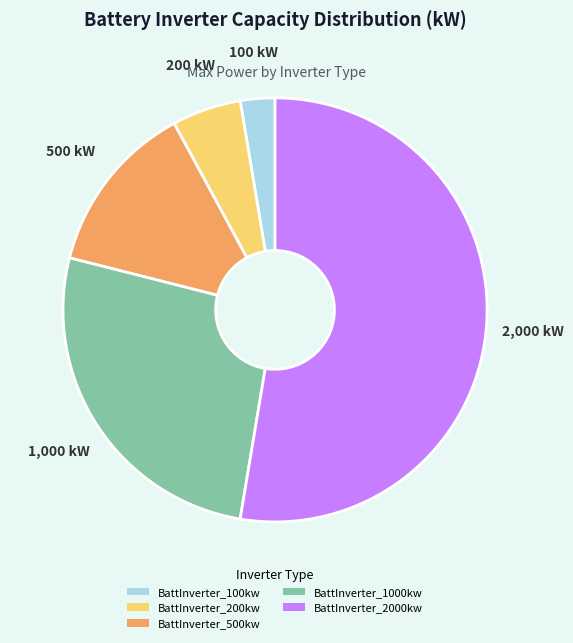

Which category has the smallest portion of the pie?

BattInverter_100kw